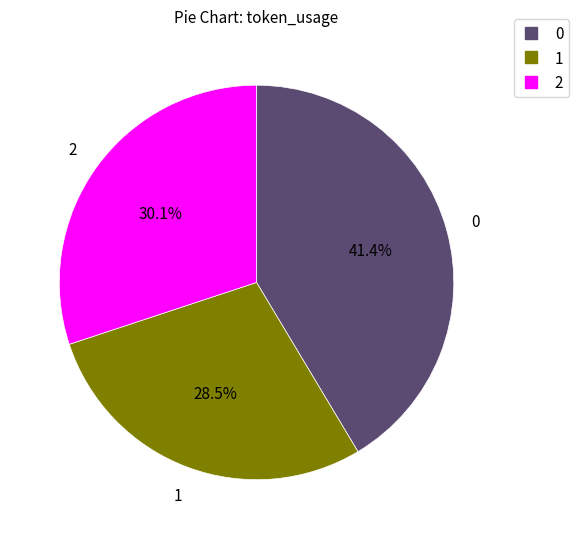

Count the number of slices in the pie.

3